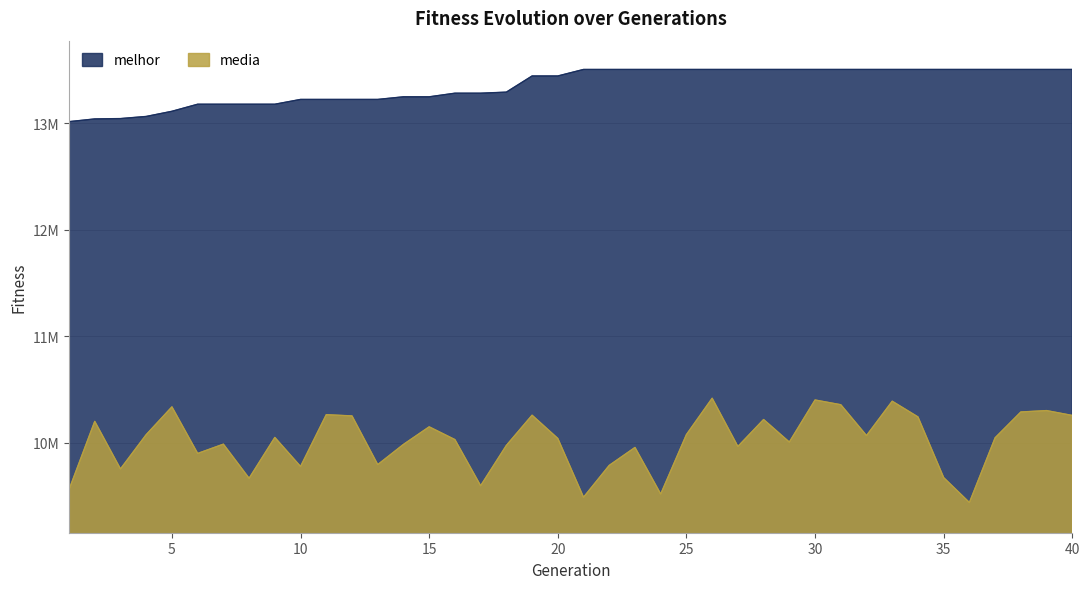

At how many categories does at least one series exceed 12759043?

40